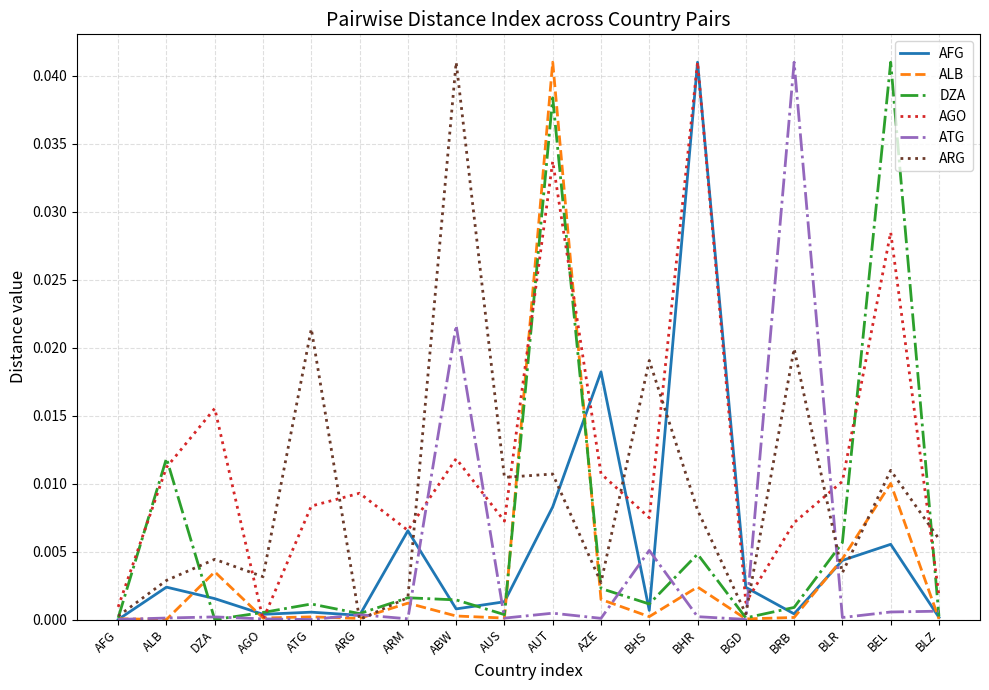

What are all the series names shown in the legend?

AFG, ALB, DZA, AGO, ATG, ARG